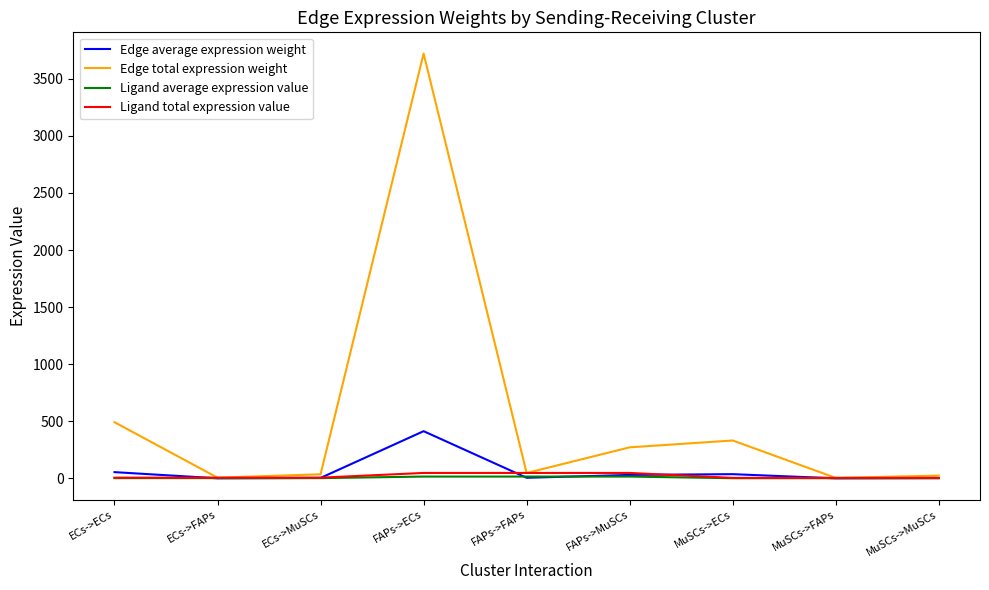

The Ligand average expression value series shows 15.9 at FAPs->MuSCs. True or false?

True